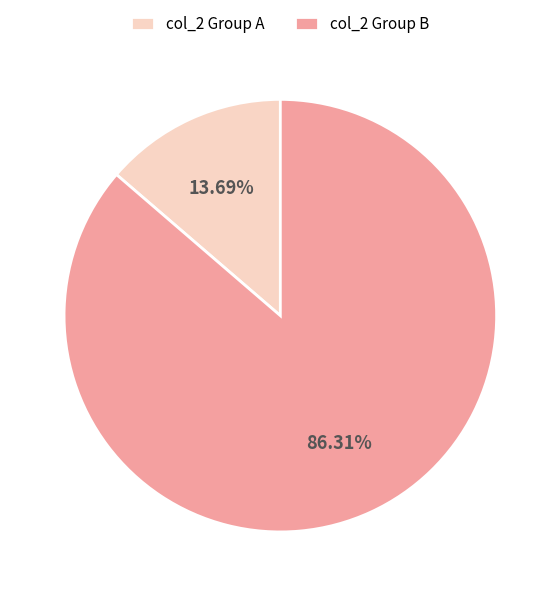

Does any single category account for the majority?

Yes